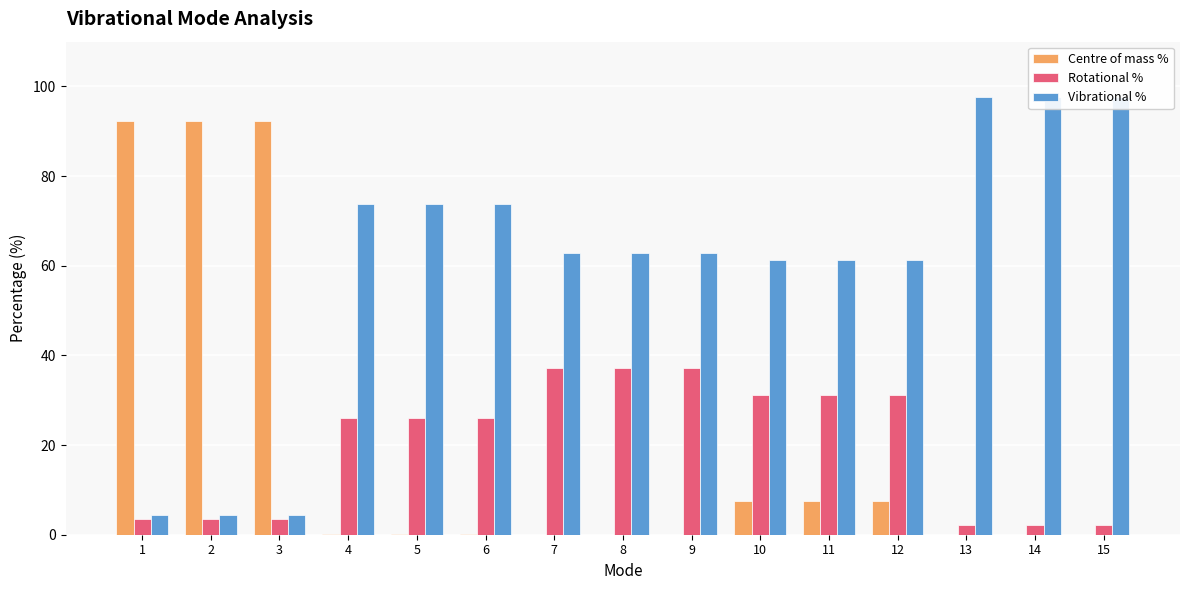

Is it true that Vibrational % equals 99.9 at 6?

False